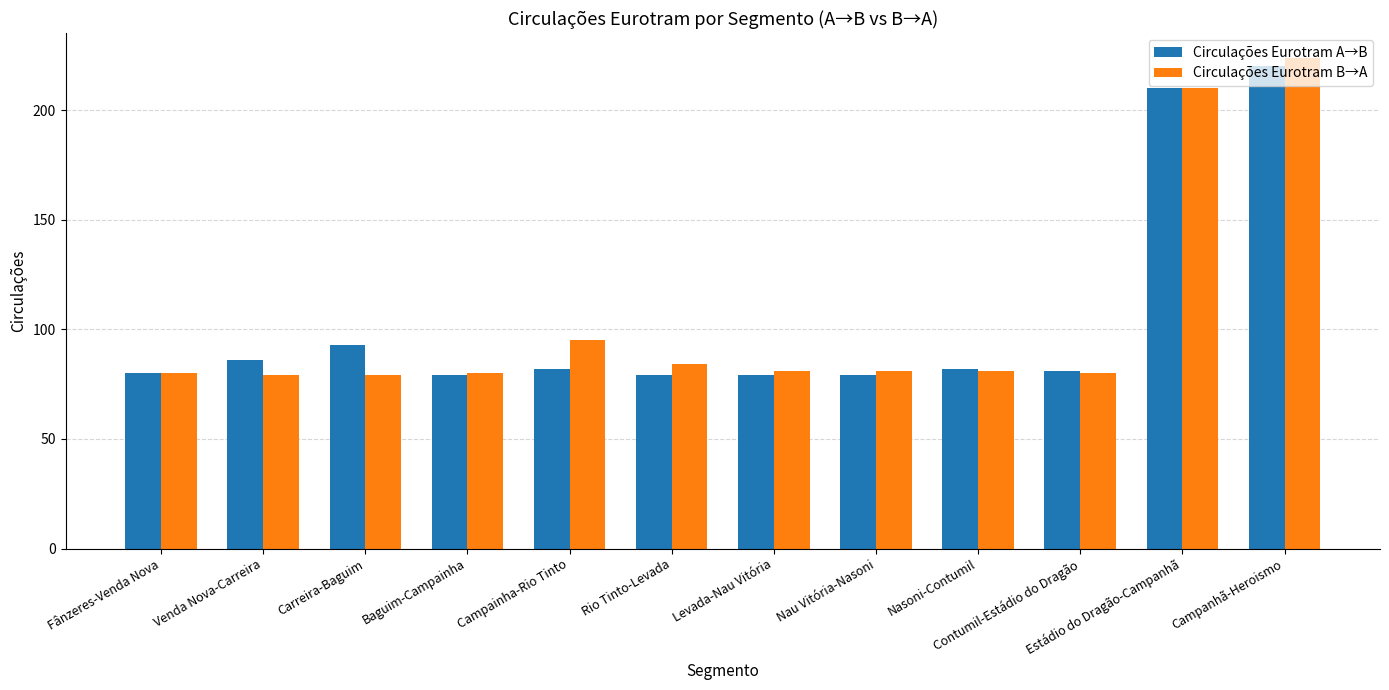

Which category has the highest value across all series?

Campanhã-Heroismo